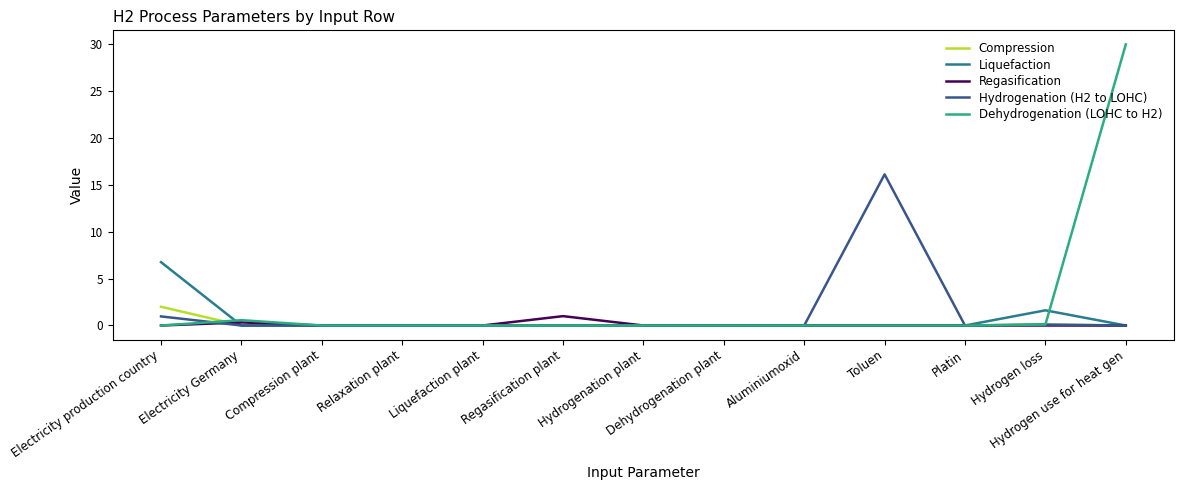

Where do Regasification and Hydrogenation (H2 to LOHC) first cross each other?

Electricity production country and Electricity Germany